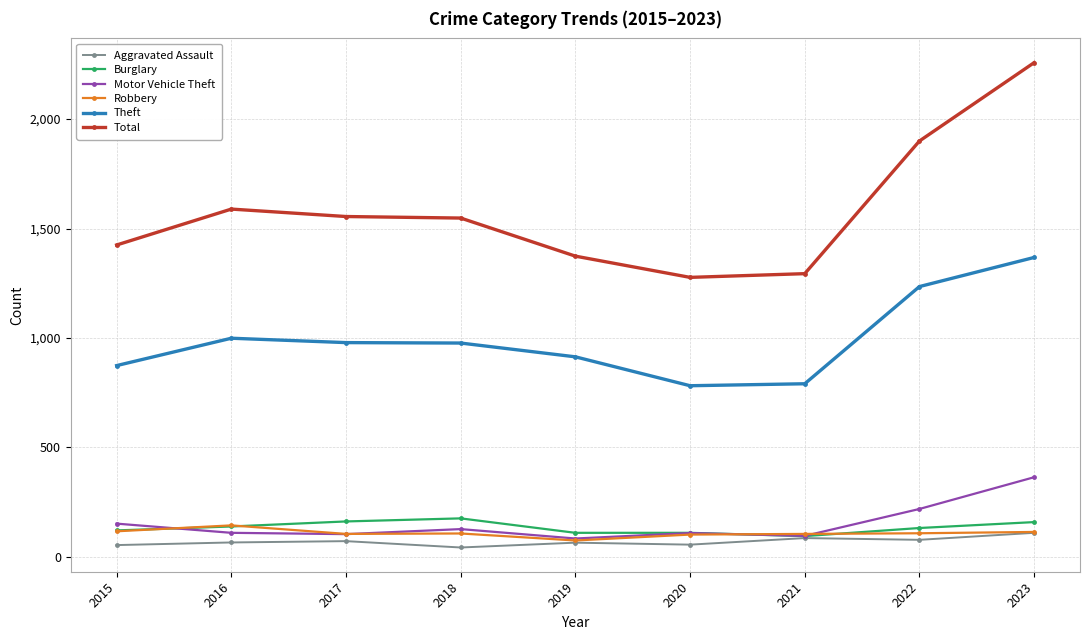

List the series in order of their peak value, highest first.

Total, Theft, Motor Vehicle Theft, Burglary, Robbery, Aggravated Assault